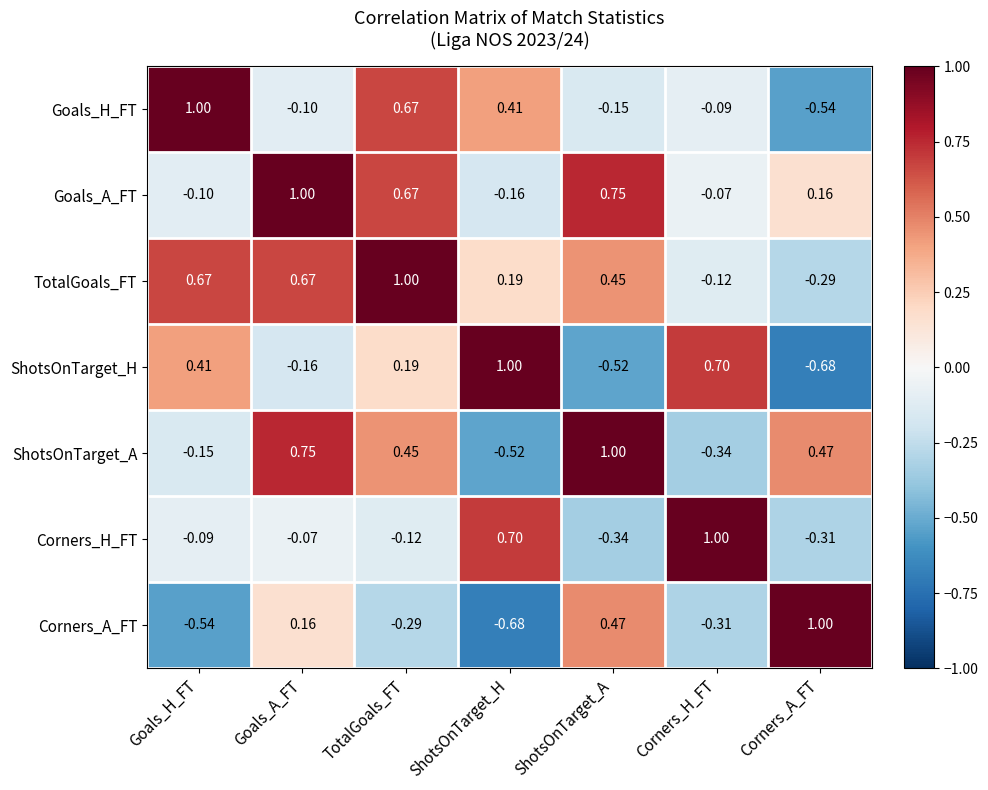

Which series has the largest total across all categories?

TotalGoals_FT